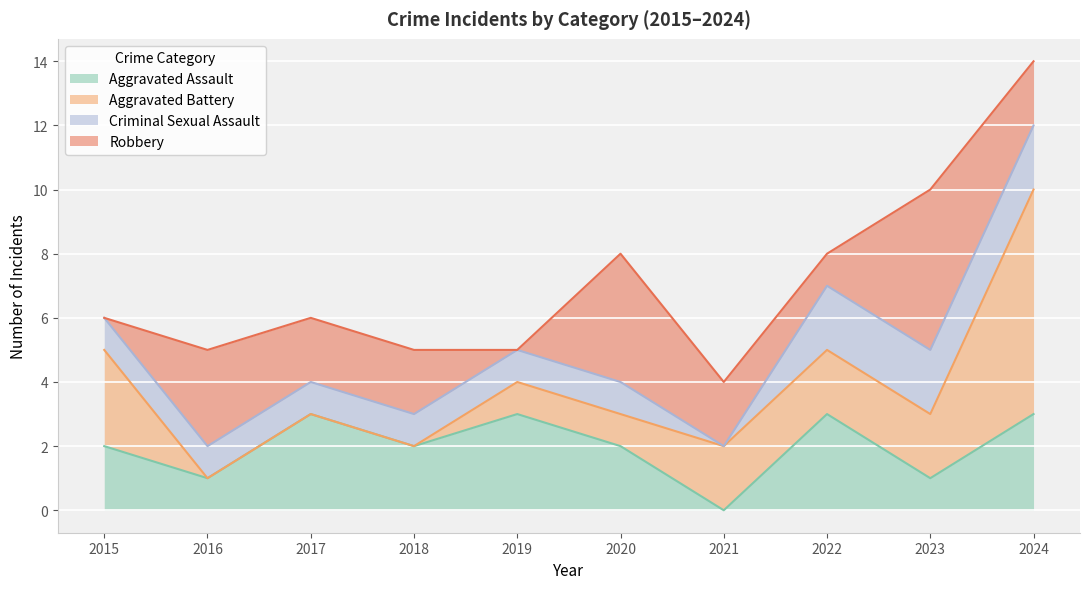

What is the difference between the highest and lowest values at 2015?

3